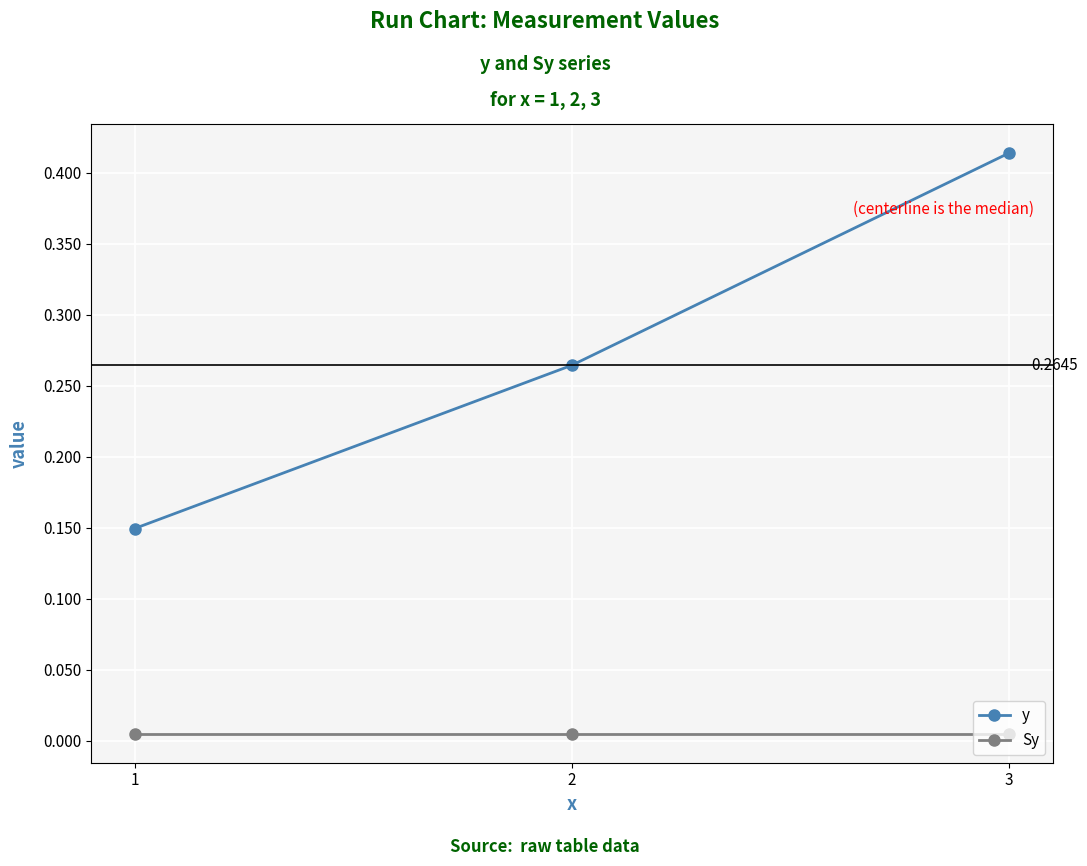

How many lines are shown in the chart?

2